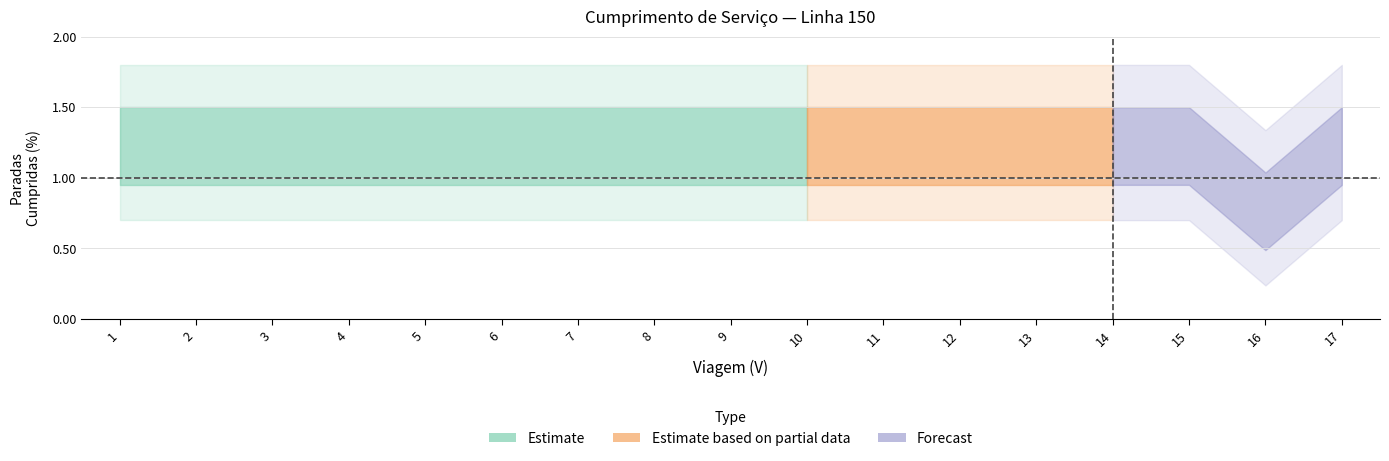

Which label corresponds to the largest value in the chart?

10